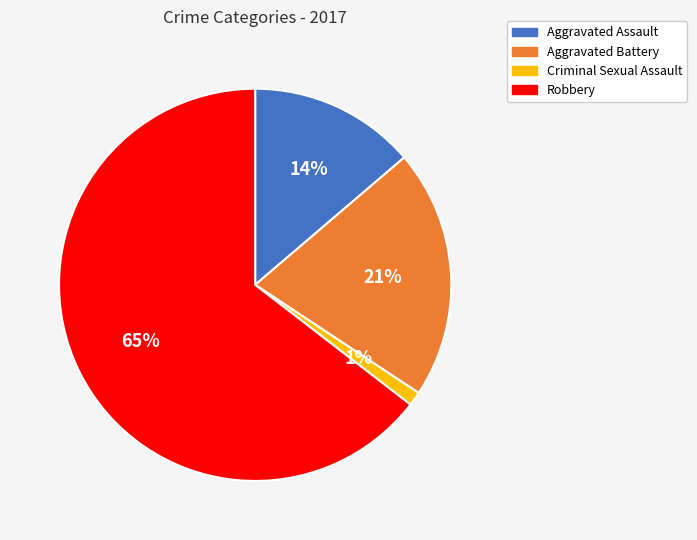

To the nearest percent, what is the combined percentage of Aggravated Assault and Criminal Sexual Assault?

15%